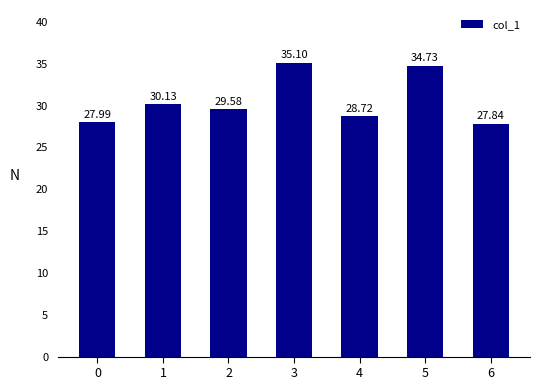

The value at 0 is 42.8. True or false?

False